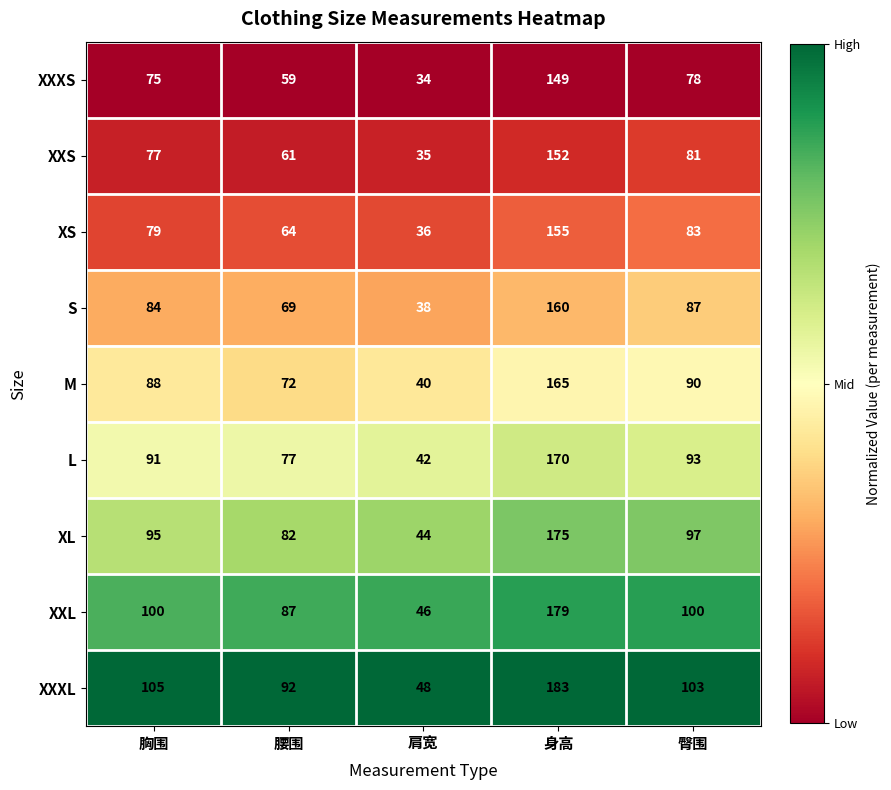

What value does the M series have at 身高?

165